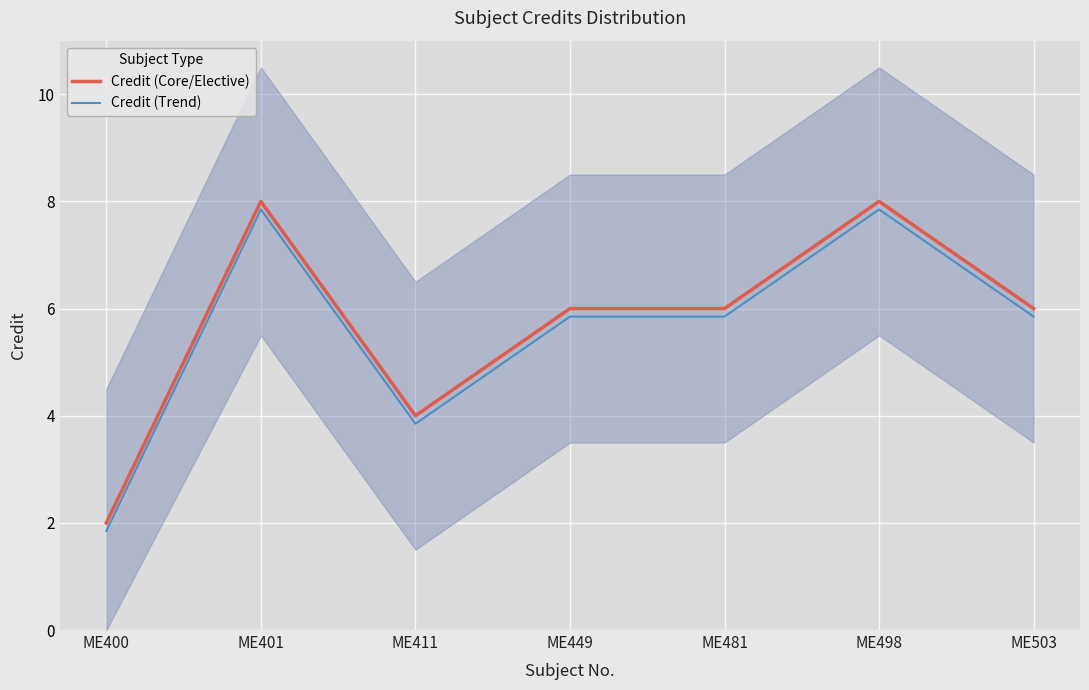

Which label corresponds to the largest value in the chart?

ME401